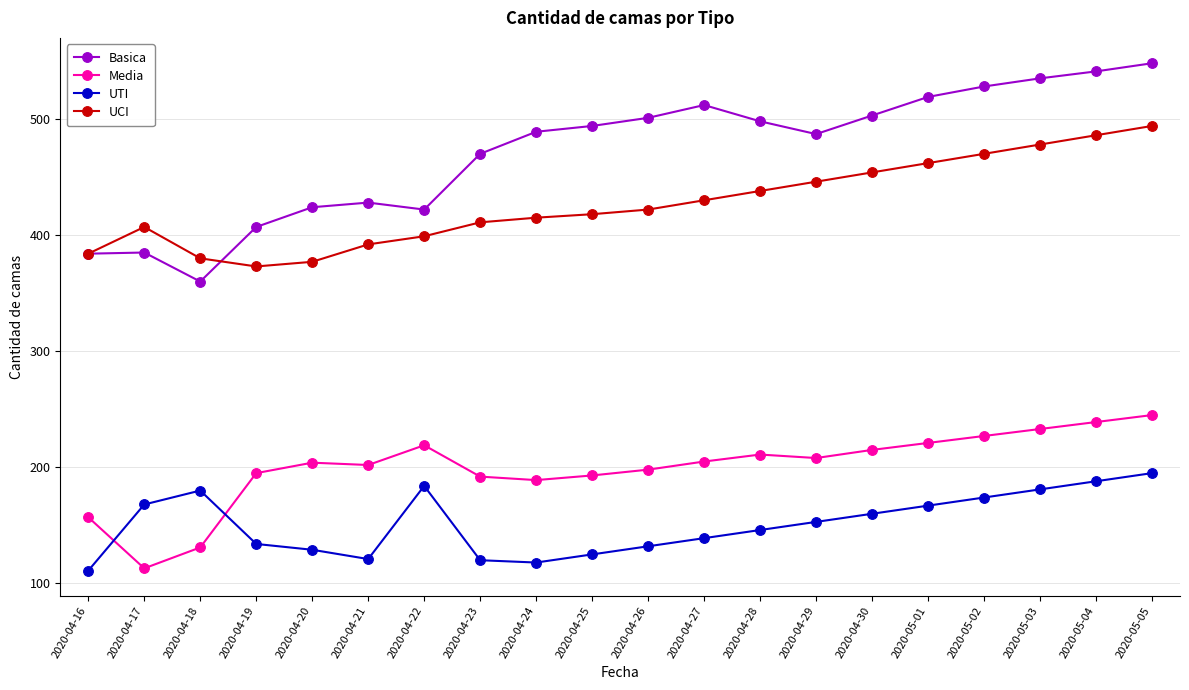

Which series changed the most between 2020-04-25 and 2020-04-27?

Basica